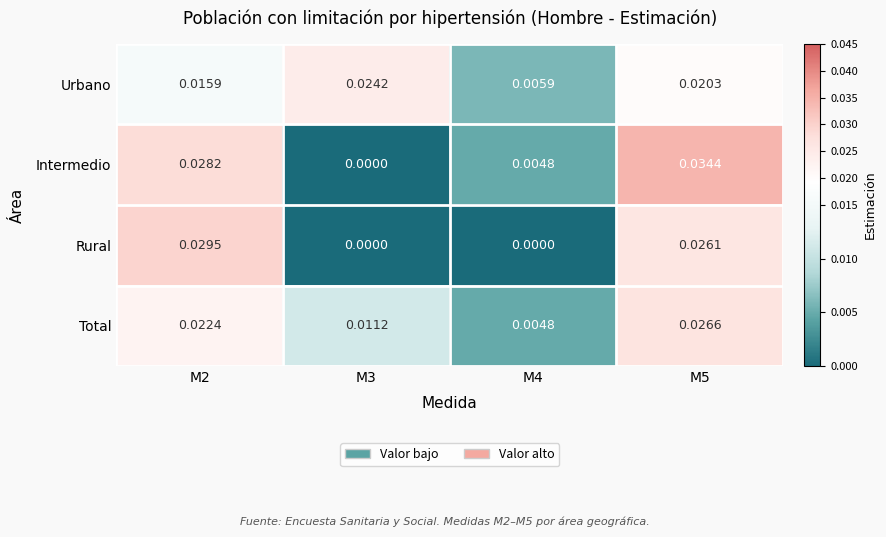

Between M4 and M5, which series saw the biggest shift?

Intermedio